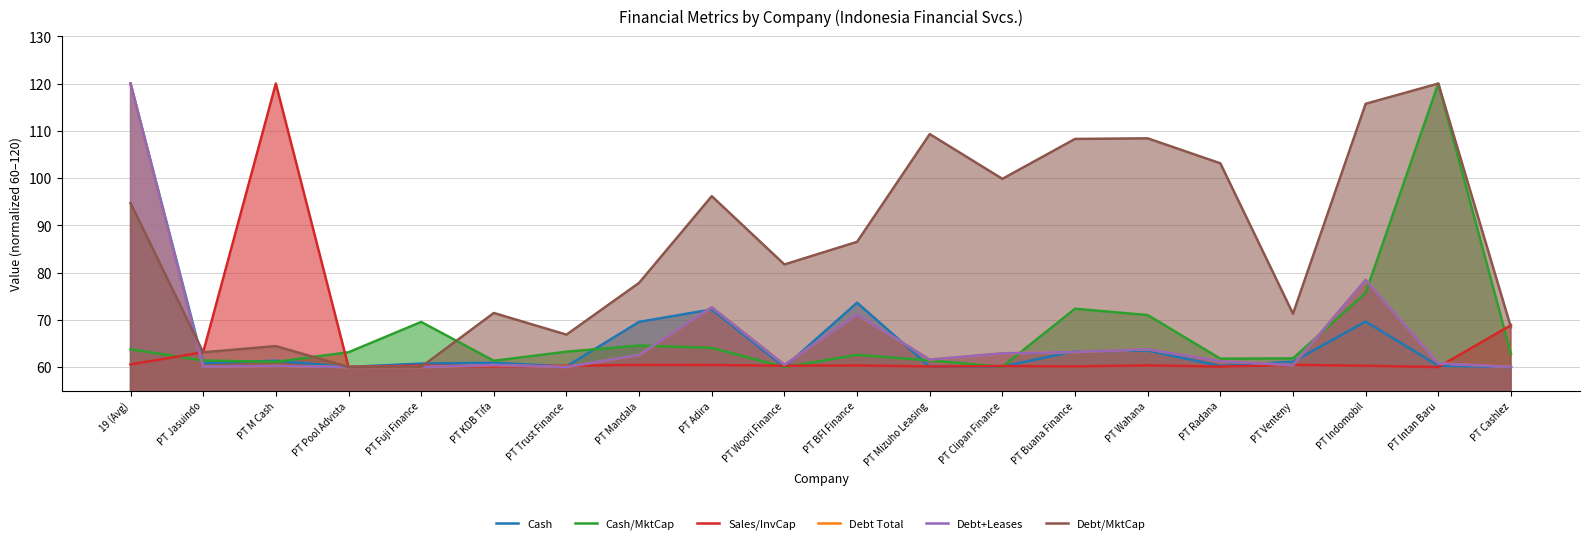

What value does the Sales/InvCap series have at 19 (Avg)?

60.6